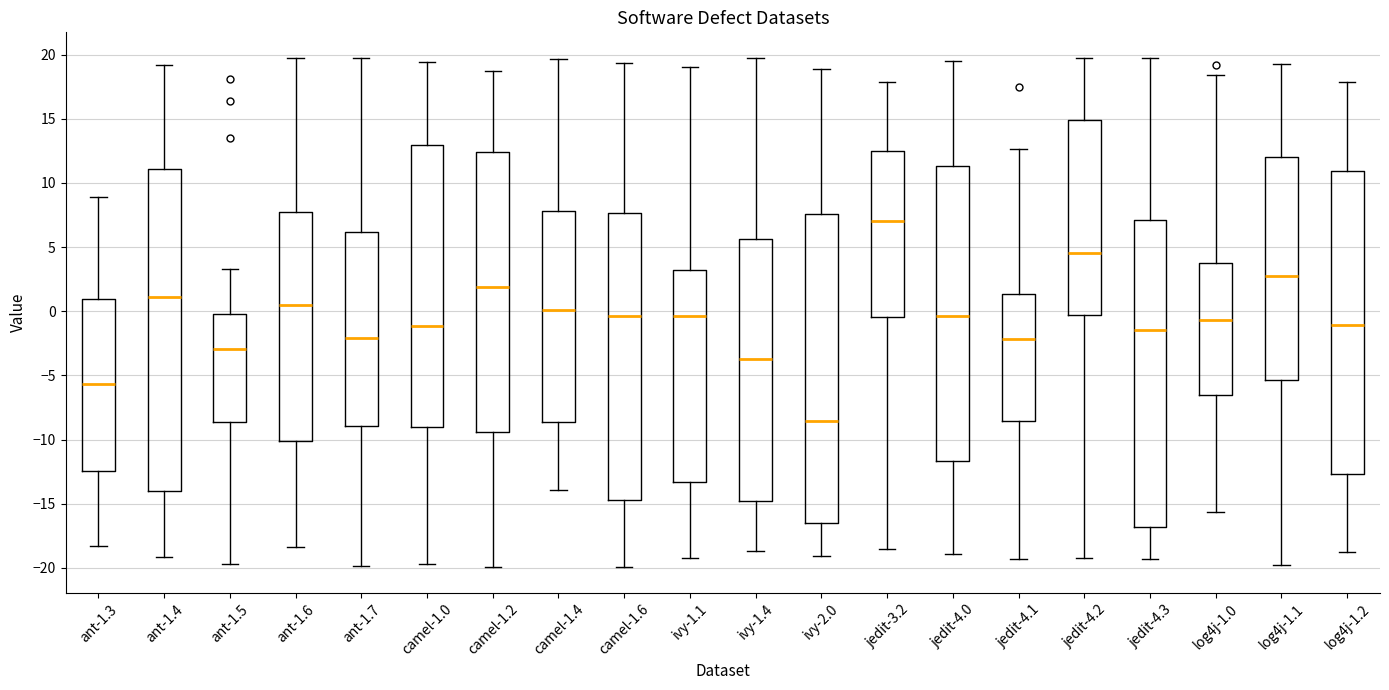

Reading left to right, transcribe this box plot: for each box, give where its median line is, the range the box spans, and where its two whiskers end, as read against the y-axis. The values are not printed on the chart, so give them approximately, as read against the axis.

ant-1.3: median -5.5, box -12.5 to 1.0, whiskers -18.5 to 9.0
ant-1.4: median 1.0, box -14.0 to 11.0, whiskers -19.0 to 19.0
ant-1.5: median -3.0, box -8.5 to 0.0, whiskers -19.5 to 3.5
ant-1.6: median 0.5, box -10.0 to 7.5, whiskers -18.5 to 20.0
ant-1.7: median -2.0, box -9.0 to 6.0, whiskers -20.0 to 19.5
camel-1.0: median -1.0, box -9.0 to 13.0, whiskers -19.5 to 19.5
camel-1.2: median 2.0, box -9.5 to 12.5, whiskers -20.0 to 18.5
camel-1.4: median 0.0, box -8.5 to 8.0, whiskers -14.0 to 19.5
camel-1.6: median -0.5, box -14.5 to 7.5, whiskers -20.0 to 19.5
ivy-1.1: median -0.5, box -13.5 to 3.0, whiskers -19.5 to 19.0
ivy-1.4: median -4.0, box -15.0 to 5.5, whiskers -18.5 to 19.5
ivy-2.0: median -8.5, box -16.5 to 7.5, whiskers -19.0 to 19.0
jedit-3.2: median 7.0, box -0.5 to 12.5, whiskers -18.5 to 18.0
jedit-4.0: median -0.5, box -11.5 to 11.5, whiskers -19.0 to 19.5
jedit-4.1: median -2.0, box -8.5 to 1.5, whiskers -19.5 to 12.5
jedit-4.2: median 4.5, box -0.5 to 15.0, whiskers -19.0 to 19.5
jedit-4.3: median -1.5, box -17.0 to 7.0, whiskers -19.5 to 20.0
log4j-1.0: median -0.5, box -6.5 to 4.0, whiskers -15.5 to 18.5
log4j-1.1: median 2.5, box -5.5 to 12.0, whiskers -20.0 to 19.0
log4j-1.2: median -1.0, box -12.5 to 11.0, whiskers -19.0 to 18.0